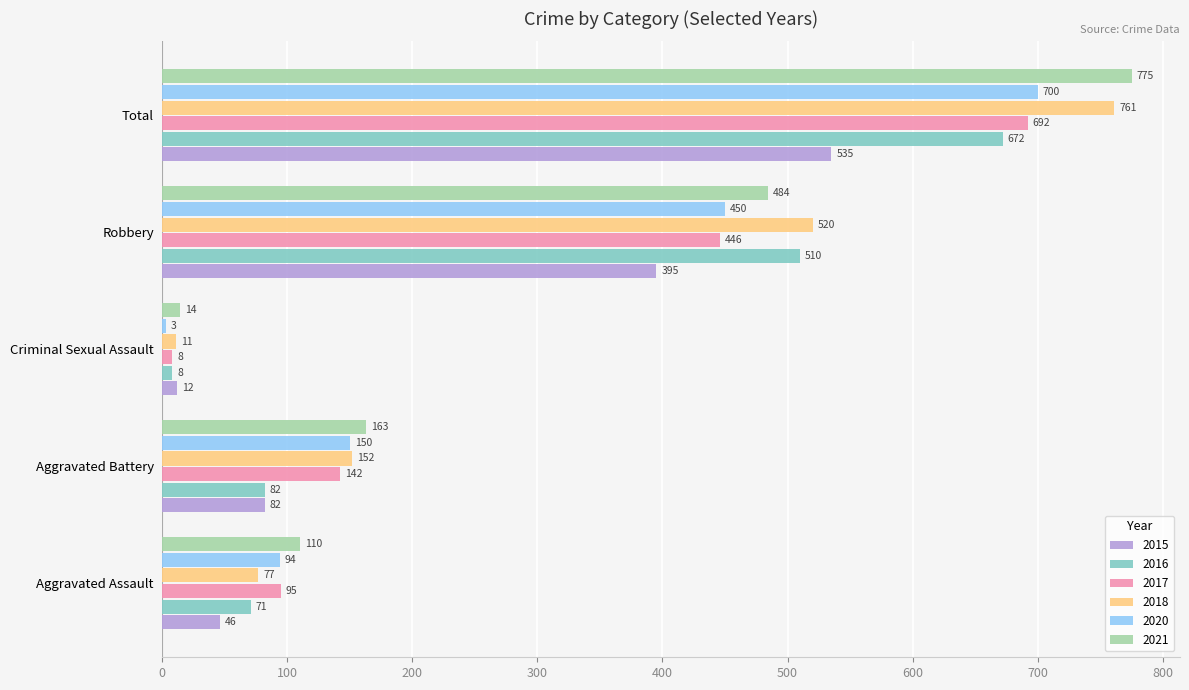

Which category has the highest value across all series?

Total